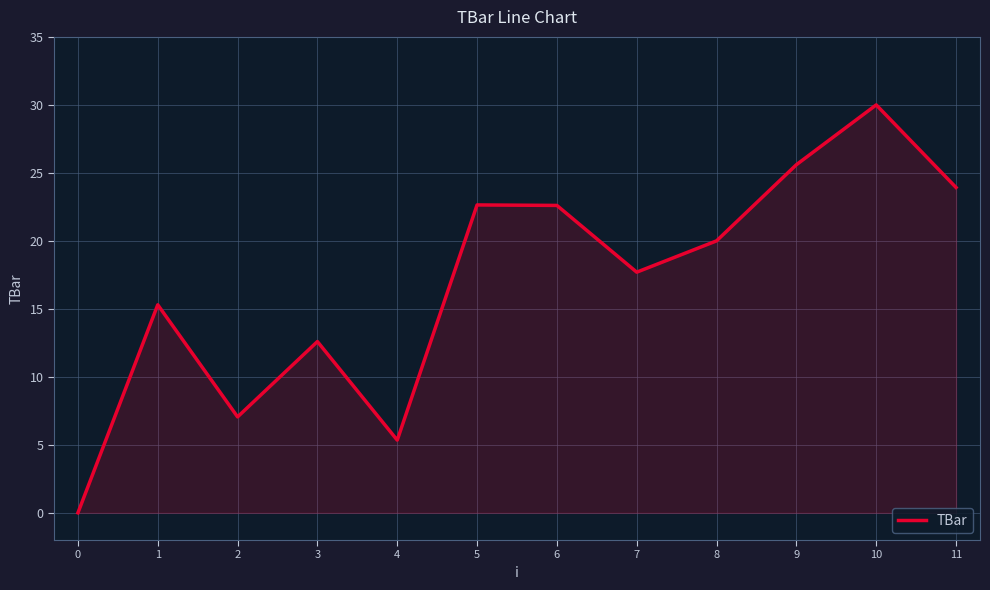

Between 4 and 8, which is larger?

8